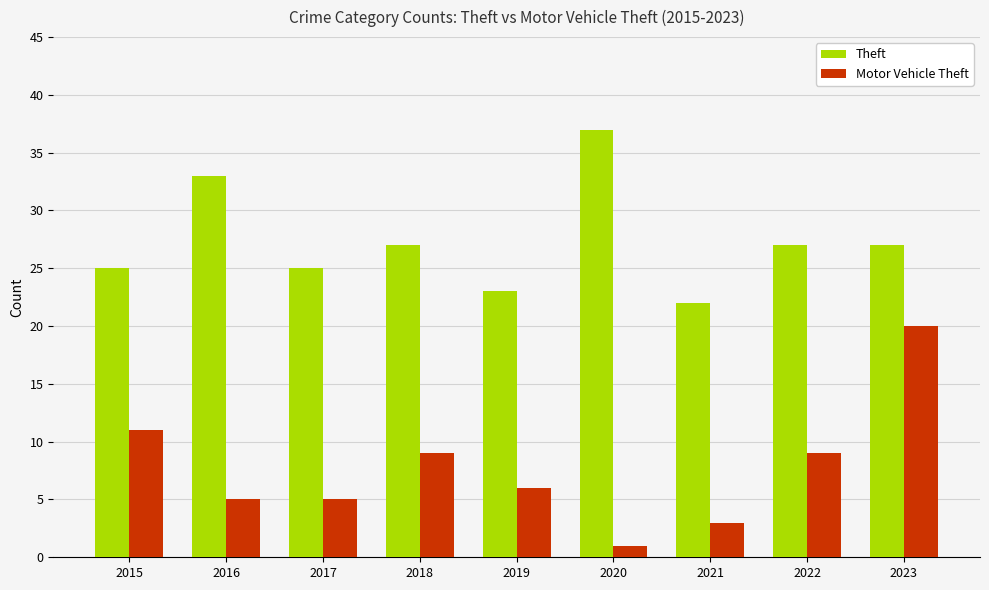

What is the difference between the highest and lowest values at 2019?

17